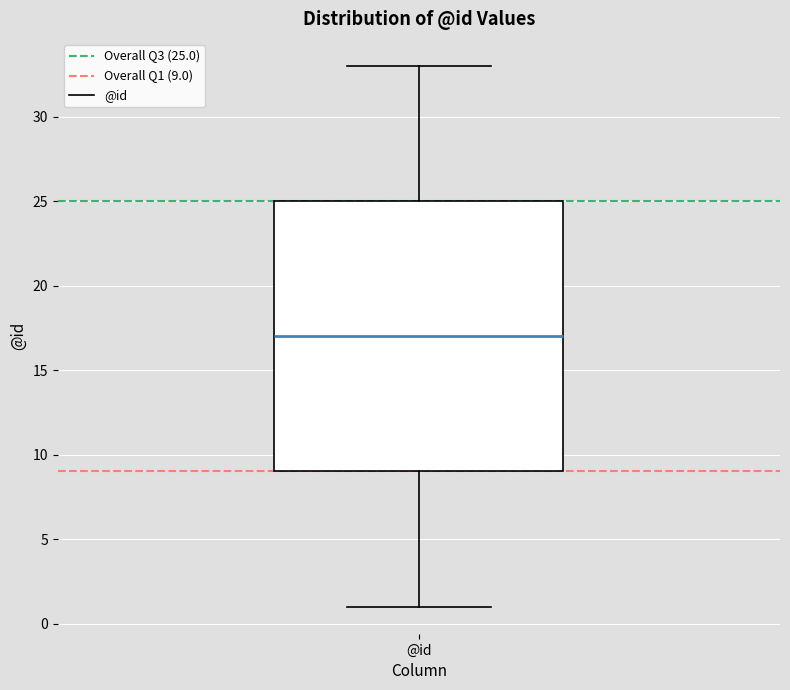

Transcribe this box plot: give where the median line is, the range the box spans, and where the two whiskers end, as read against the y-axis. The values are not printed on the chart, so give them approximately, as read against the axis.

median 17, box 9 to 25, whiskers 1 to 33